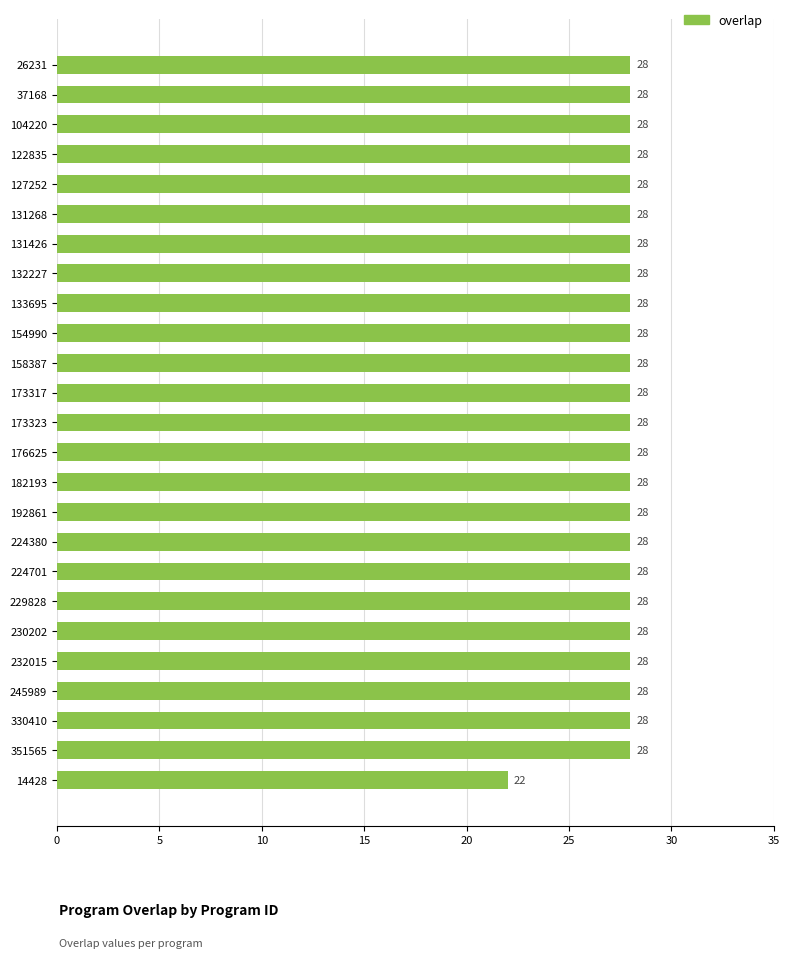

True or false: the data shows 28 at 229828.

True